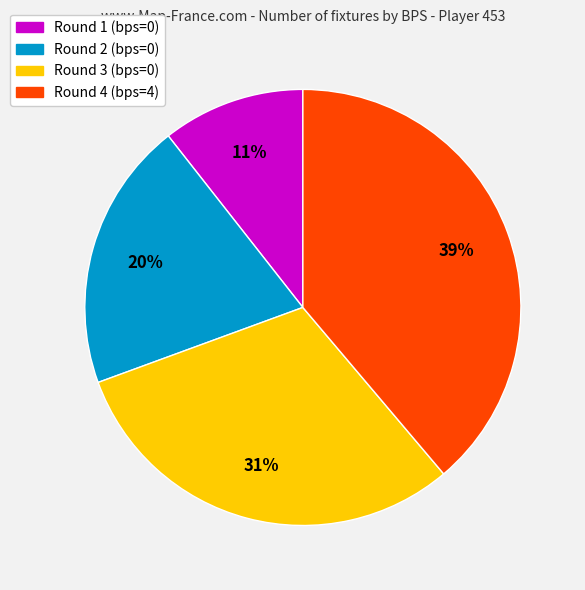

Count the number of slices in the pie.

4